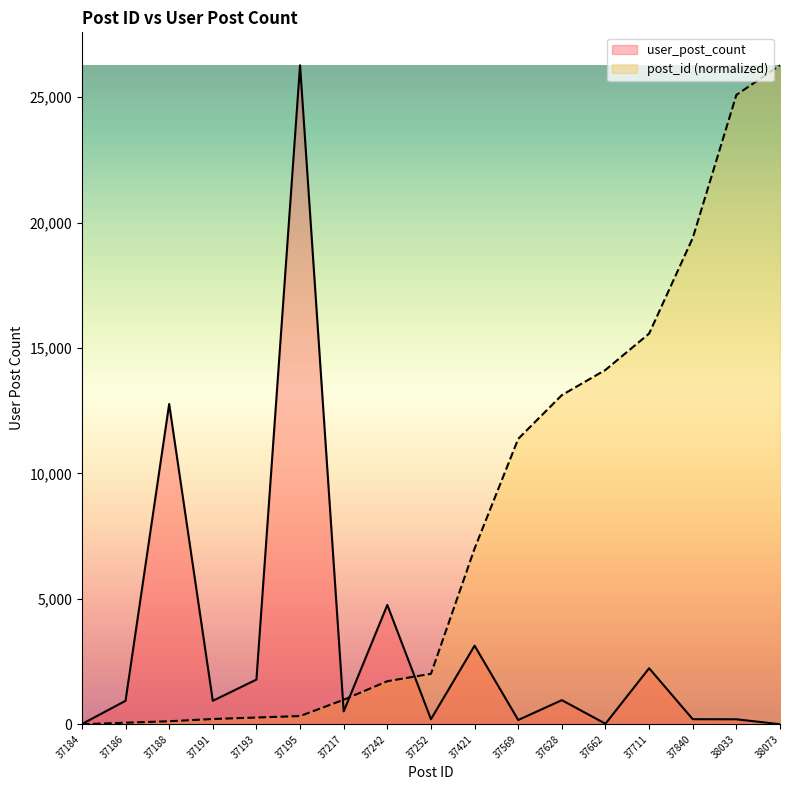

How many times do user_post_count and post_id cross each other?

3